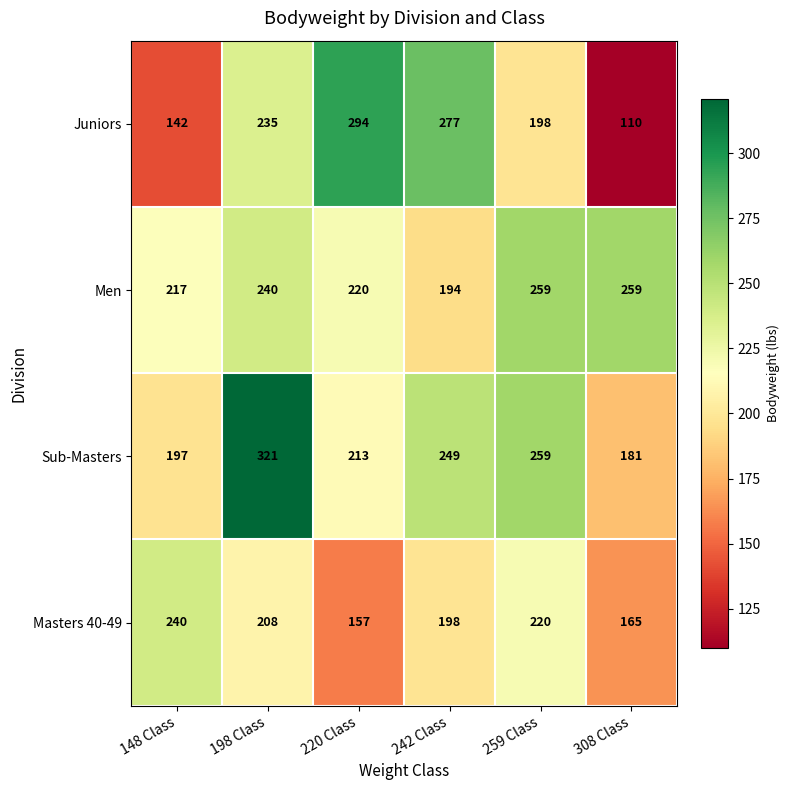

Which label corresponds to the largest value in the chart?

198 Class